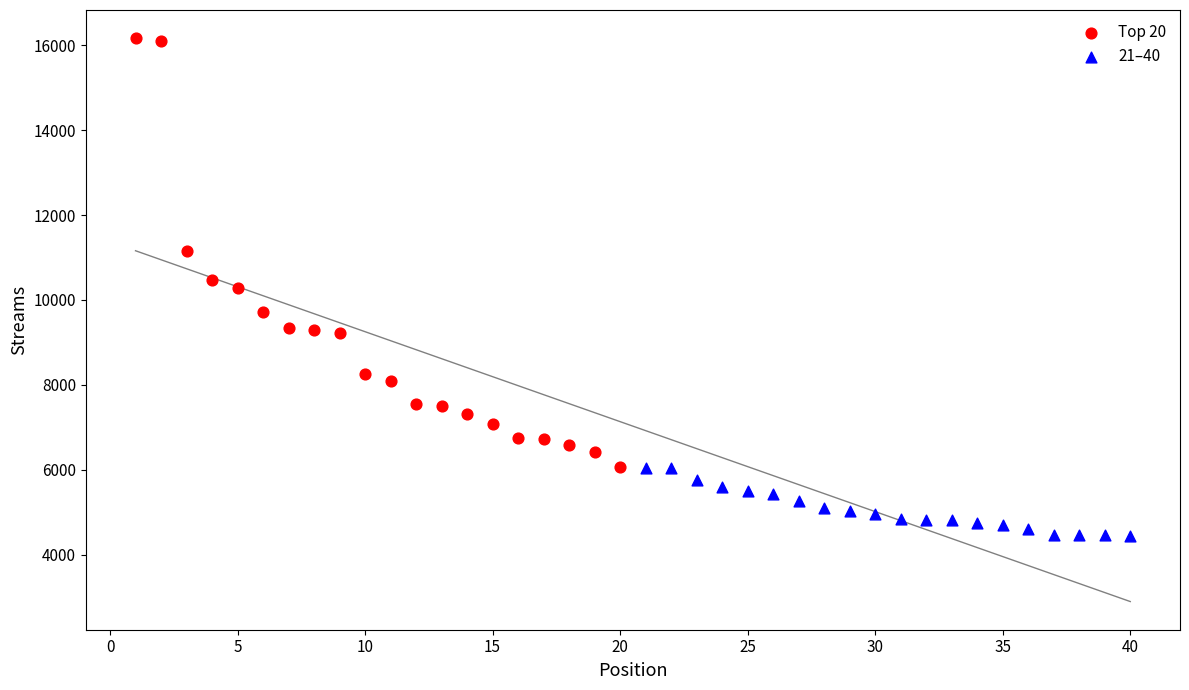

Which series has the widest spread of Y values?

Top 20